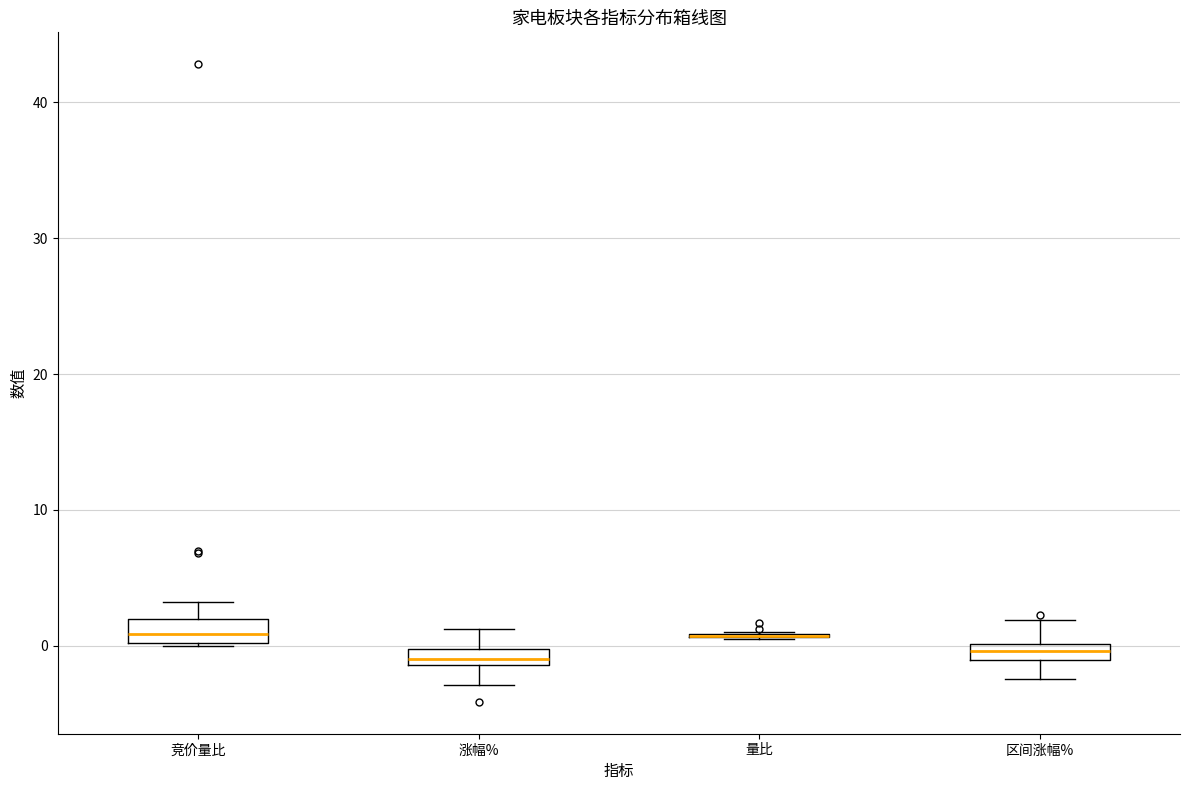

Where is the lower edge of the box for 涨幅% on the y-axis? The values are not printed on the chart, so give them approximately, as read against the axis.

-1